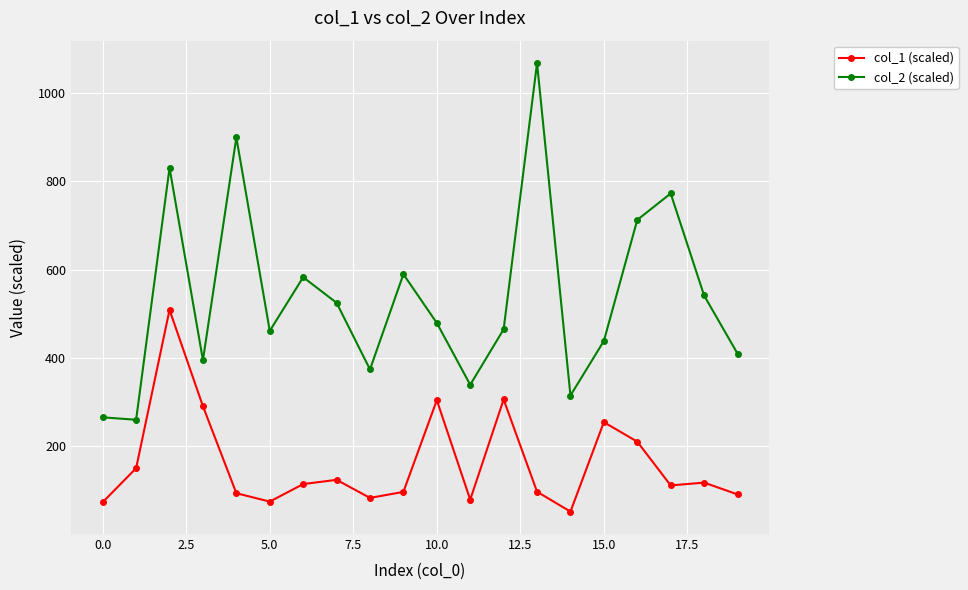

Rank the series by their average value, from lowest to highest.

col_1 (scaled), col_2 (scaled)